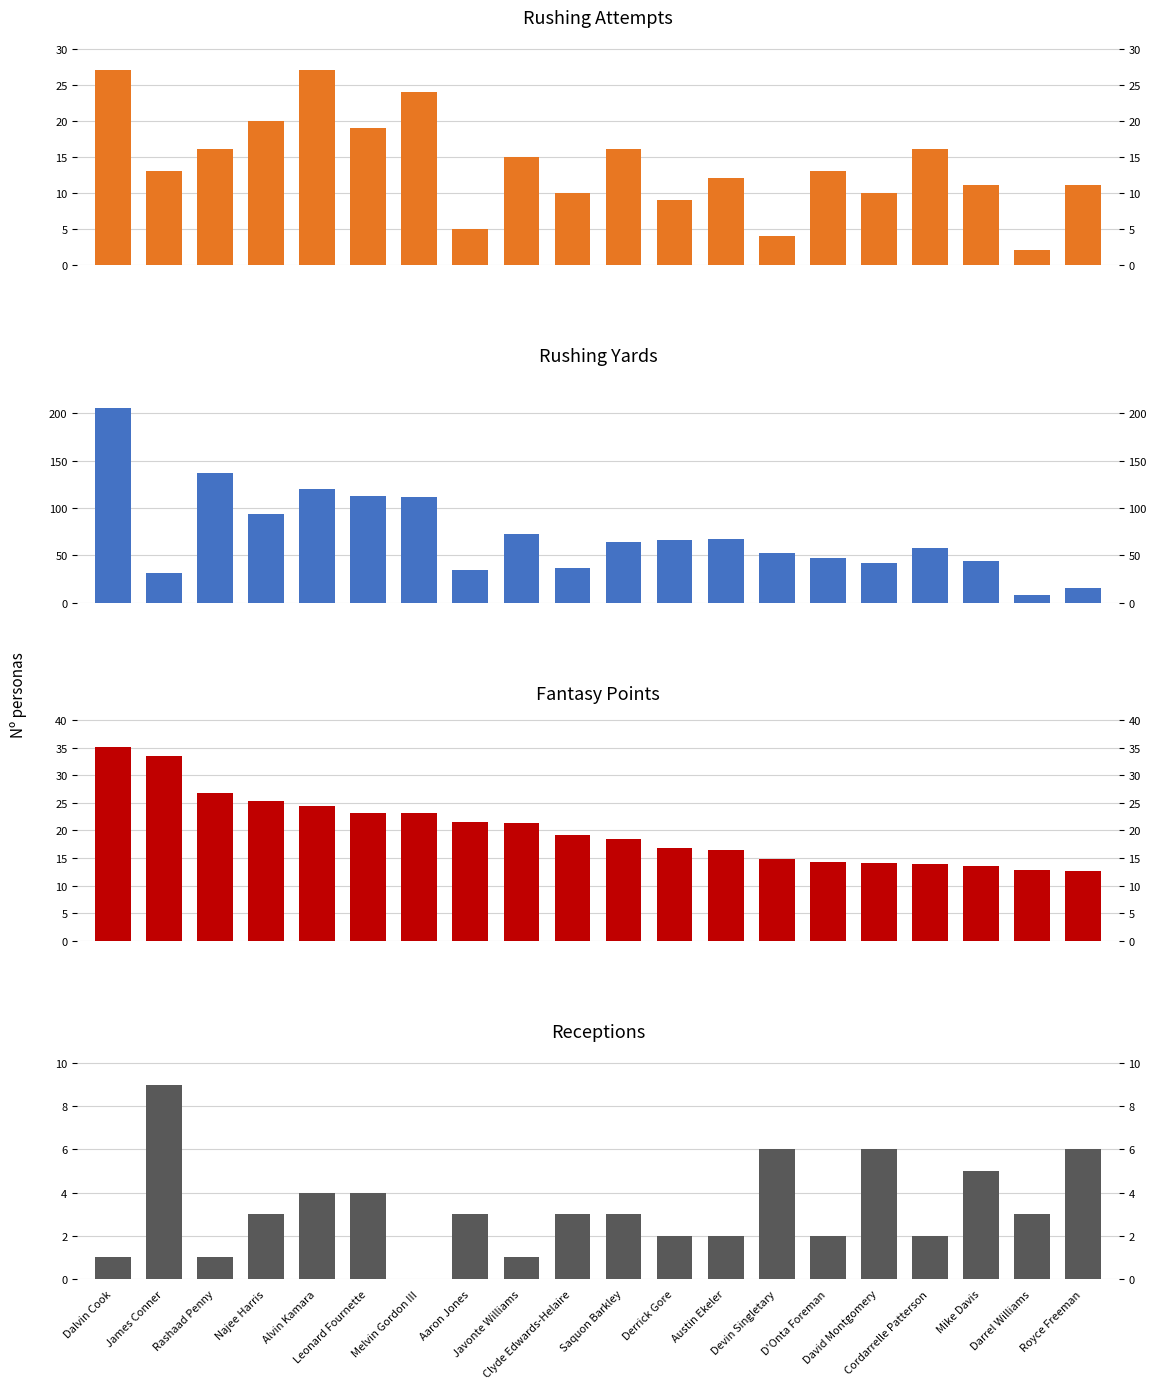

What is the label of the 6th bar from the left?

Leonard Fournette